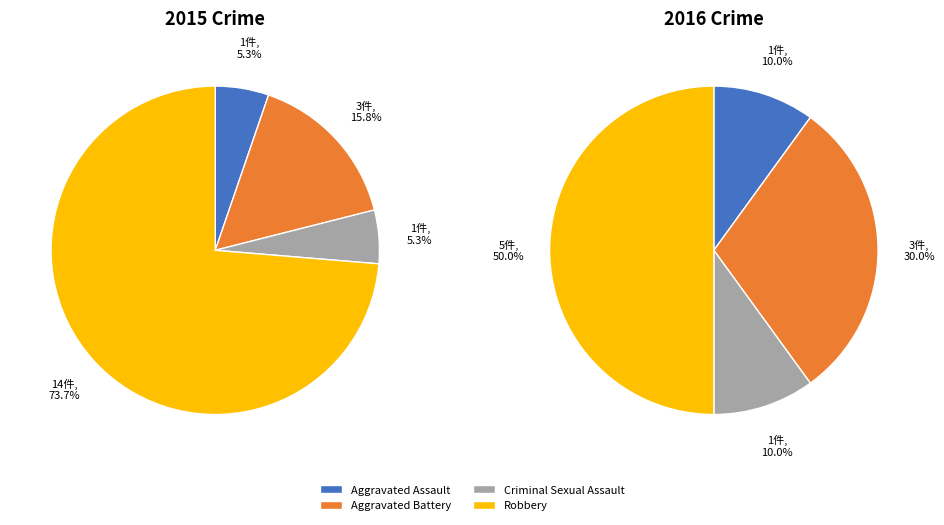

Count the number of slices in the pie.

4